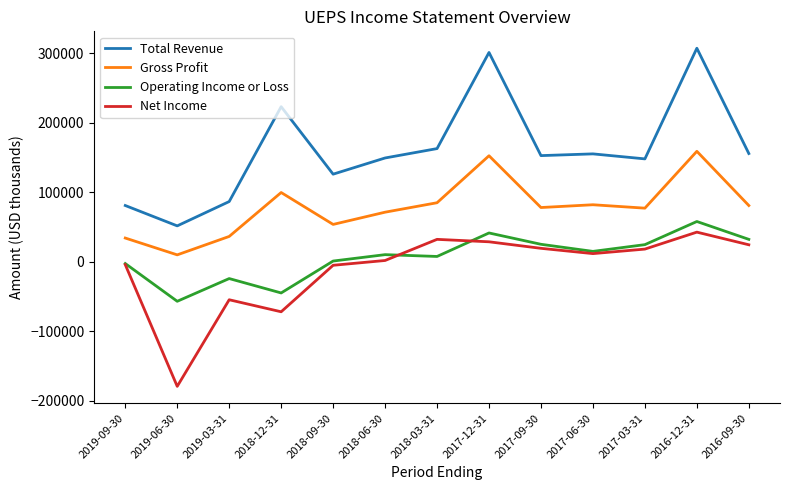

At which category does Operating Income or Loss reach its first local peak?

2019-03-31